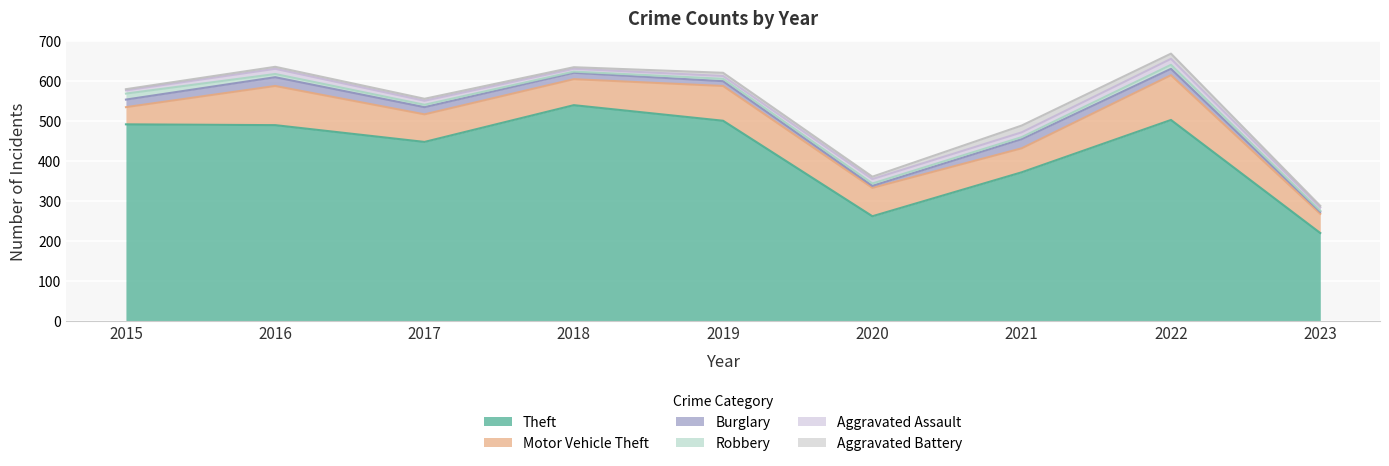

Where is the first local minimum for Theft?

2017